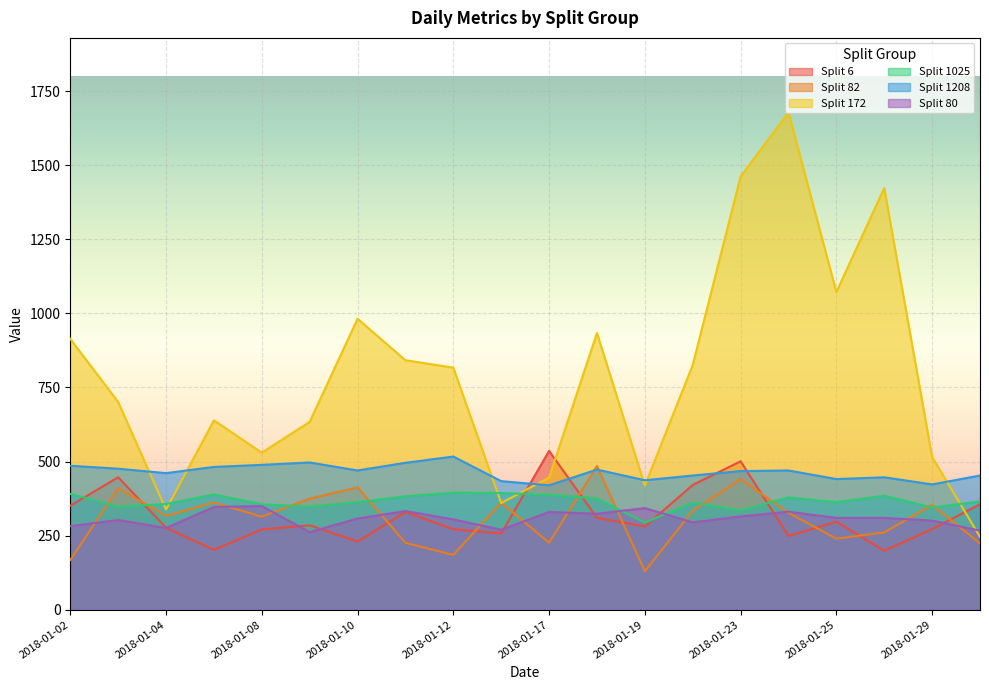

What is the highest value of the Split 1025 series?

395